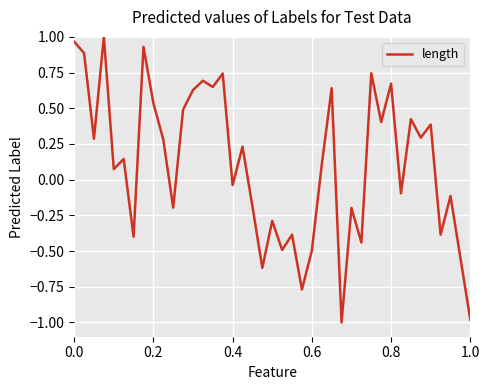

Reading left to right, extract all data points from this chart.

1.0	0.9	0.3	1.0	0.1	0.1	-0.4	0.9	0.5	0.3	-0.2	0.5	0.6	0.7	0.6	0.7	-0.0	0.2	-0.2	-0.6	-0.3	-0.5	-0.4	-0.8	-0.5	0.1	0.6	-1.0	-0.2	-0.4	0.7	0.4	0.7	-0.1	0.4	0.3	0.4	-0.4	-0.1	-1.0